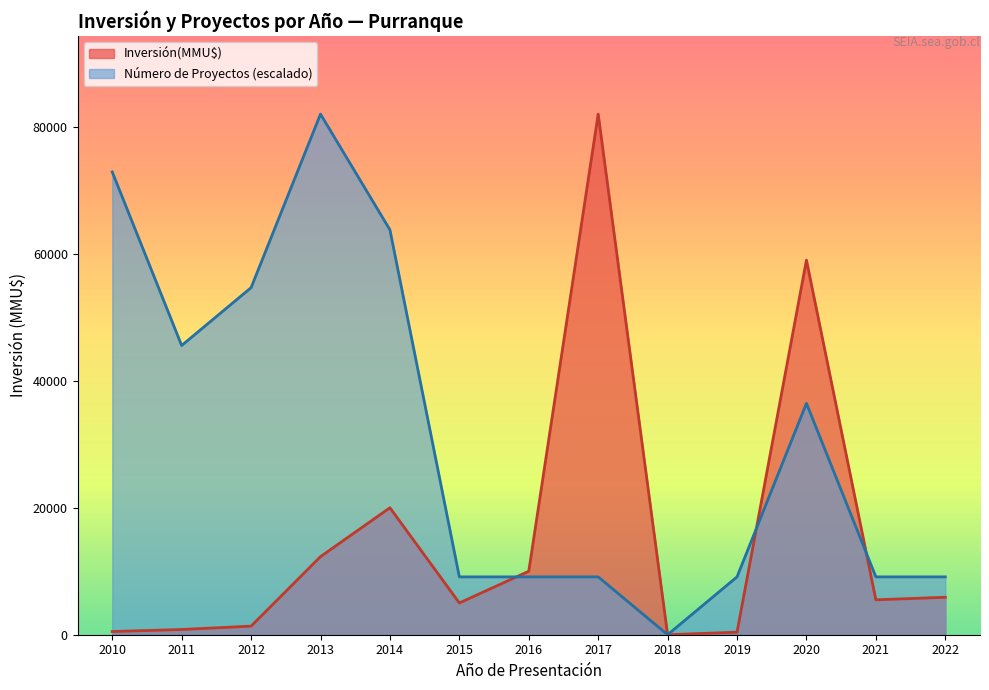

At which label is Inversión(MMU$) closest to 41000?

2020